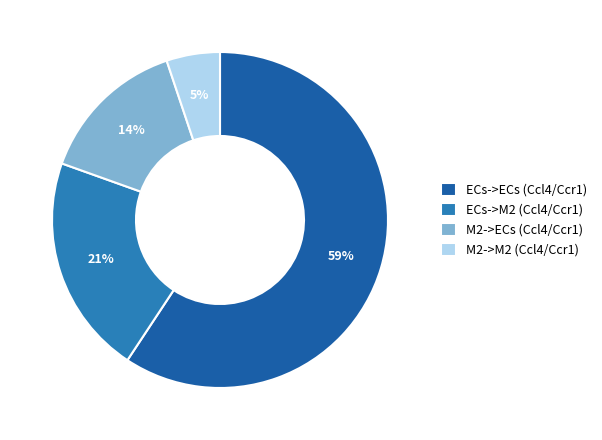

Which category has the smallest portion of the pie?

M2->M2 (Ccl4/Ccr1)